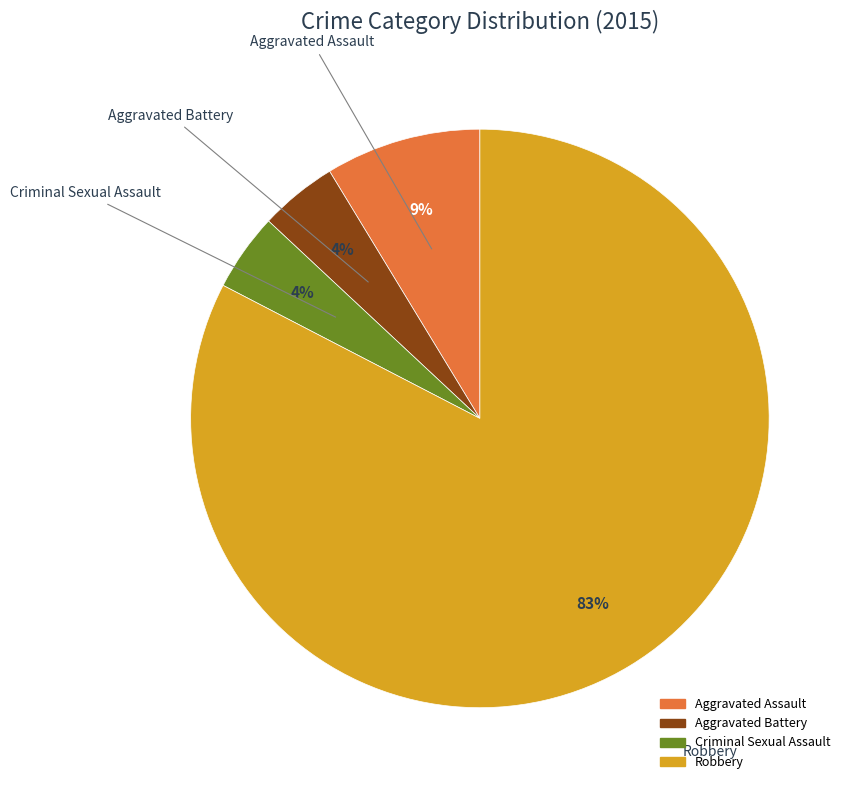

To the nearest percent, what percentage of the pie is Aggravated Battery?

4%